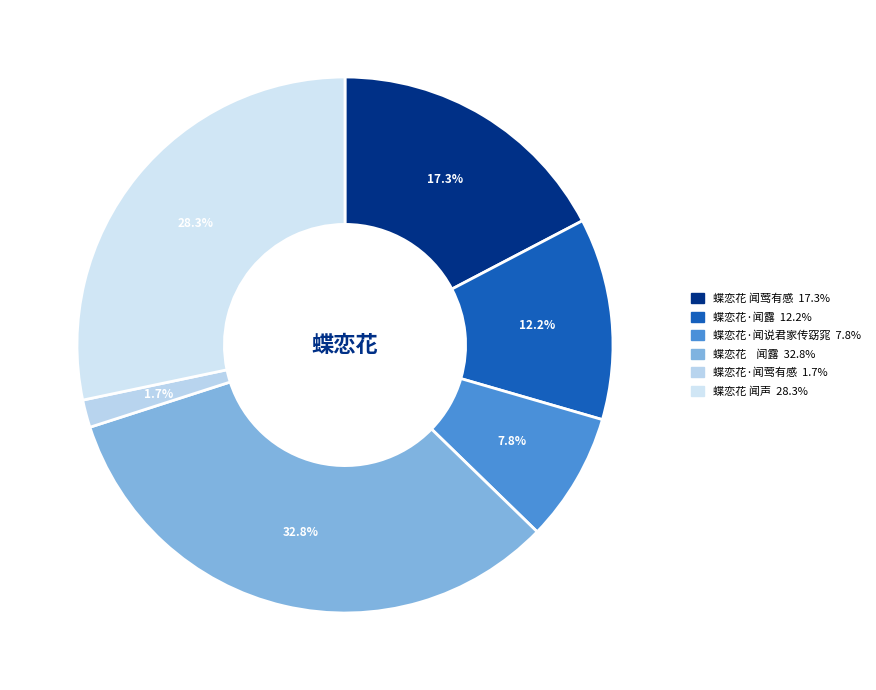

To the nearest percent, what portion does 蝶恋花·闻莺有感 represent?

2%